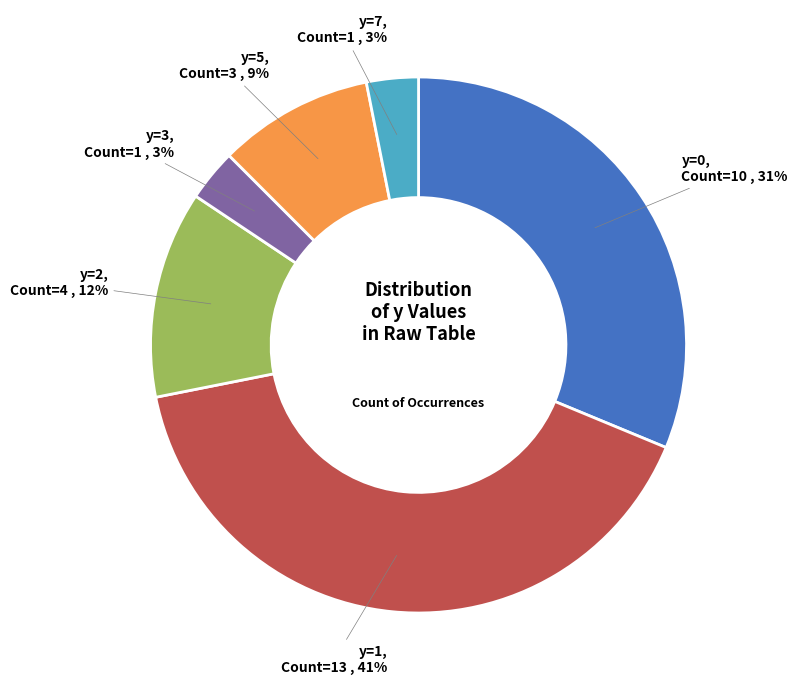

To the nearest percent, what is the average slice percentage?

17%